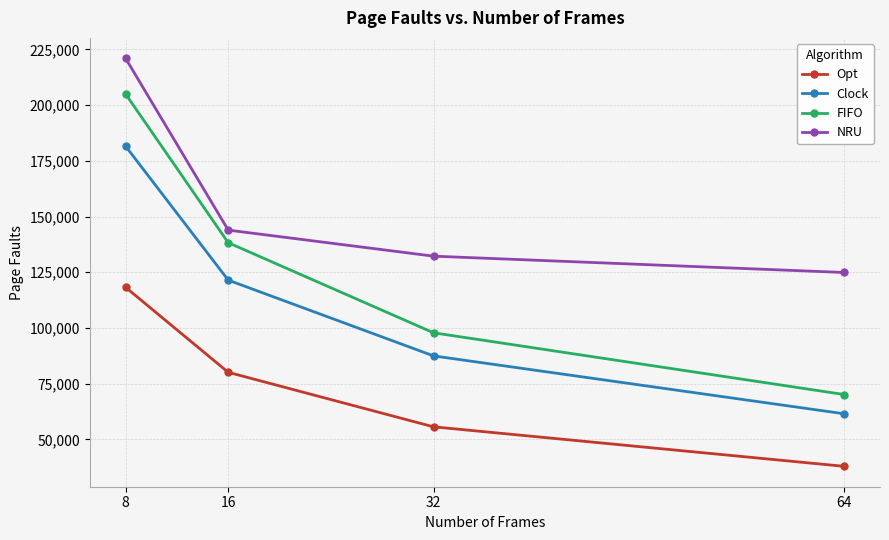

What is the highest value of the Clock series?

181605